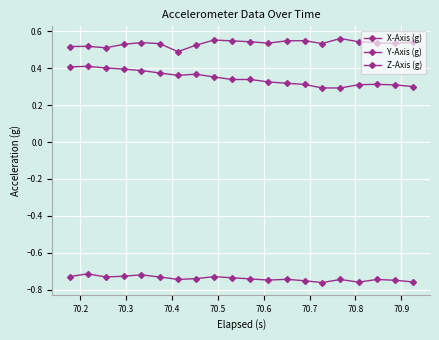

How many distinct data groups are displayed?

3